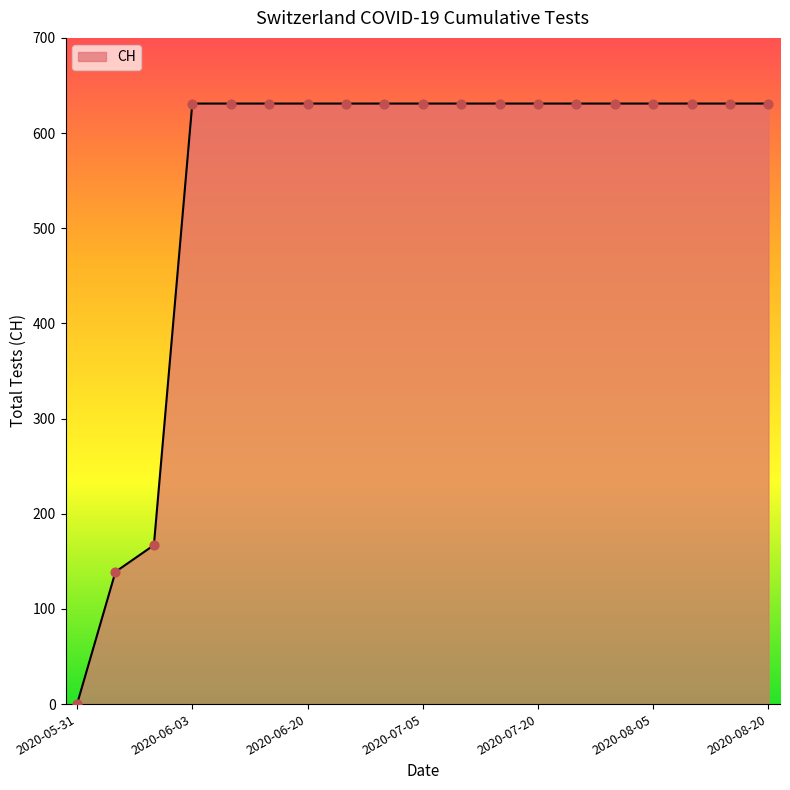

What is the greatest value displayed?

631